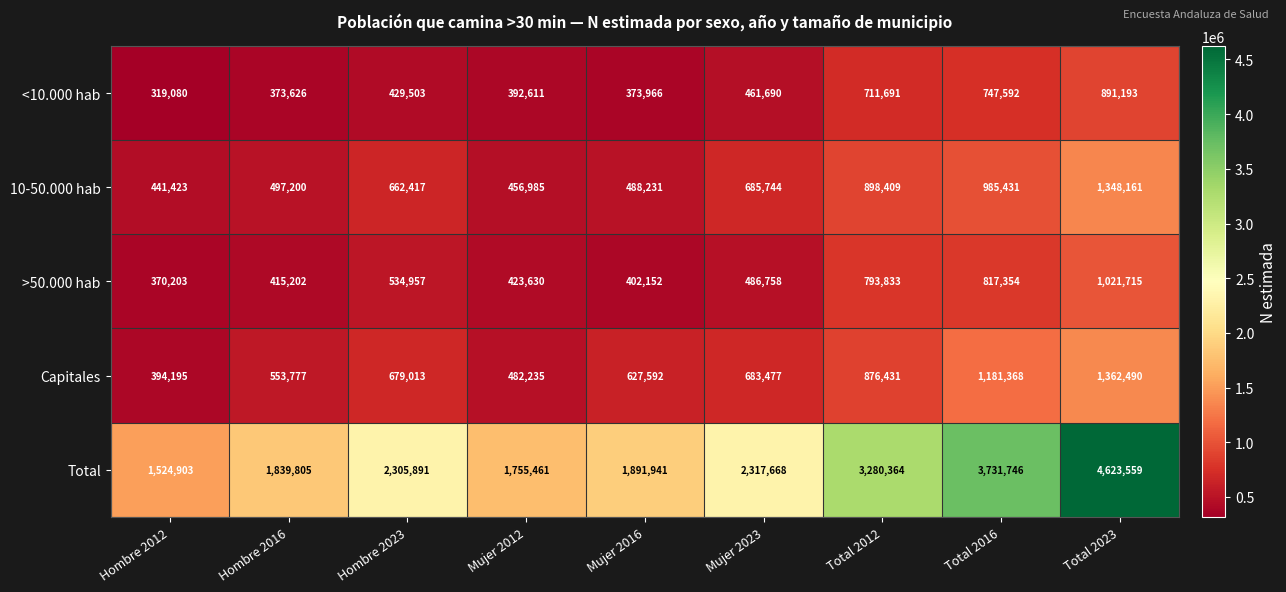

Is it true that <10.000 hab equals 648612 at Hombre 2023?

False